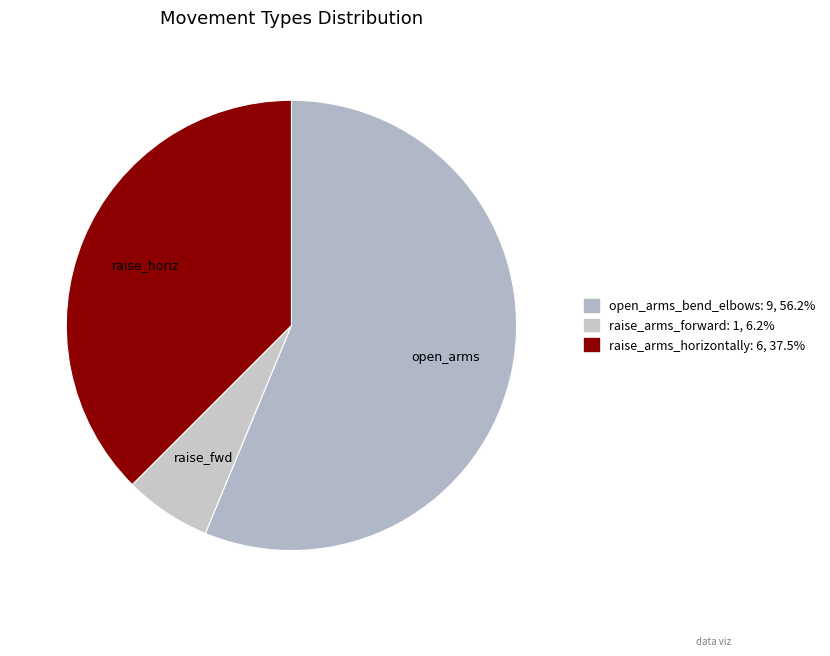

Count the number of slices in the pie.

3